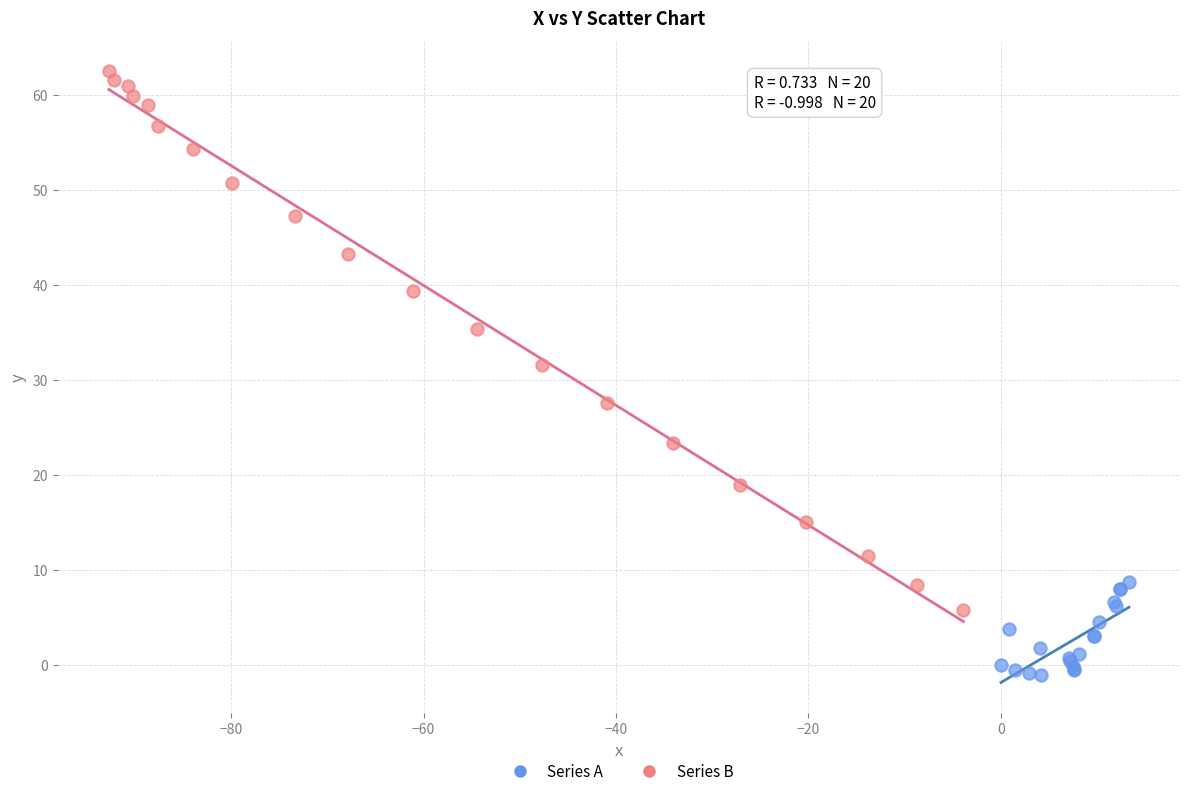

Which series reaches the maximum Y coordinate?

Series B